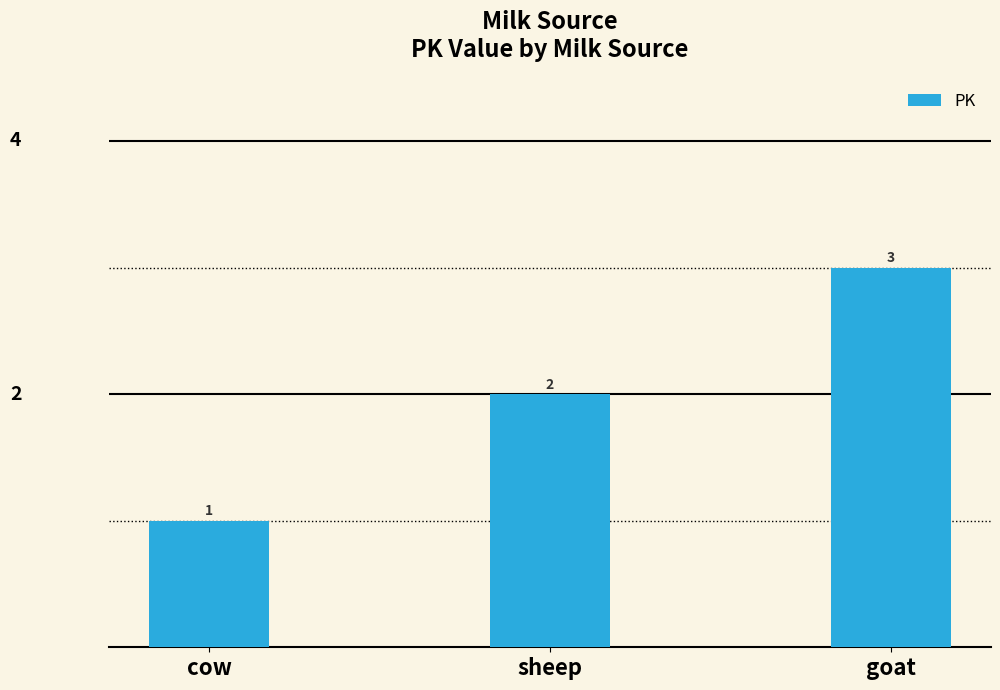

Reading left to right, what are all the values shown in this chart?

1	2	3